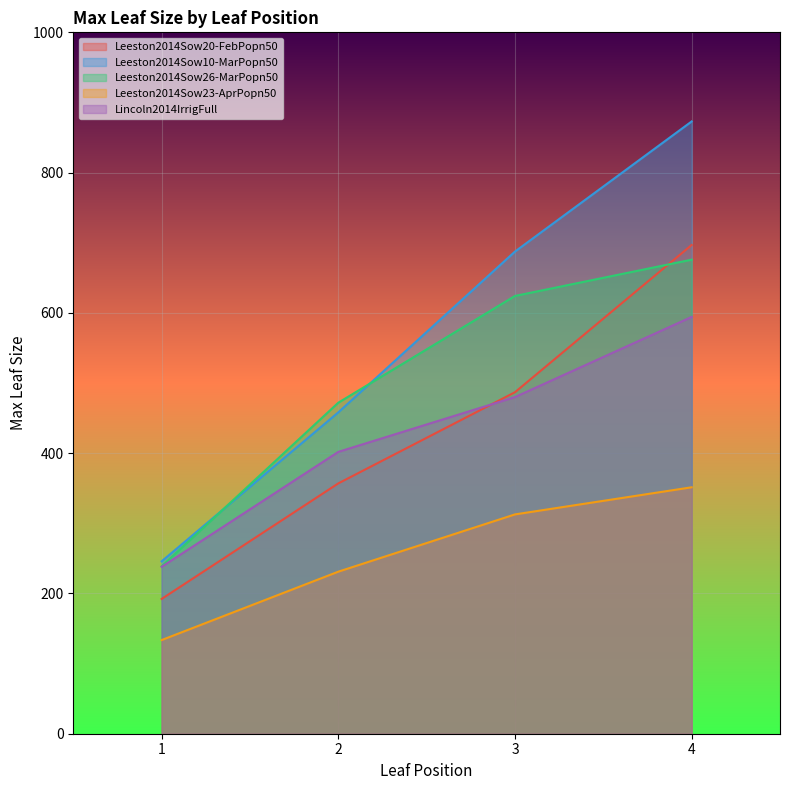

Reading left to right, extract all data points from this chart.

Leeston2014Sow20-FebPopn50: 192.2	356.9	486.9	696.8
Leeston2014Sow10-MarPopn50: 245.8	458.2	687.4	872.9
Leeston2014Sow26-MarPopn50: 238.6	471.9	624.2	675.9
Leeston2014Sow23-AprPopn50: 133.5	231.0	312.7	351.4
Lincoln2014IrrigFull: 238.0	401.8	480.0	594.3